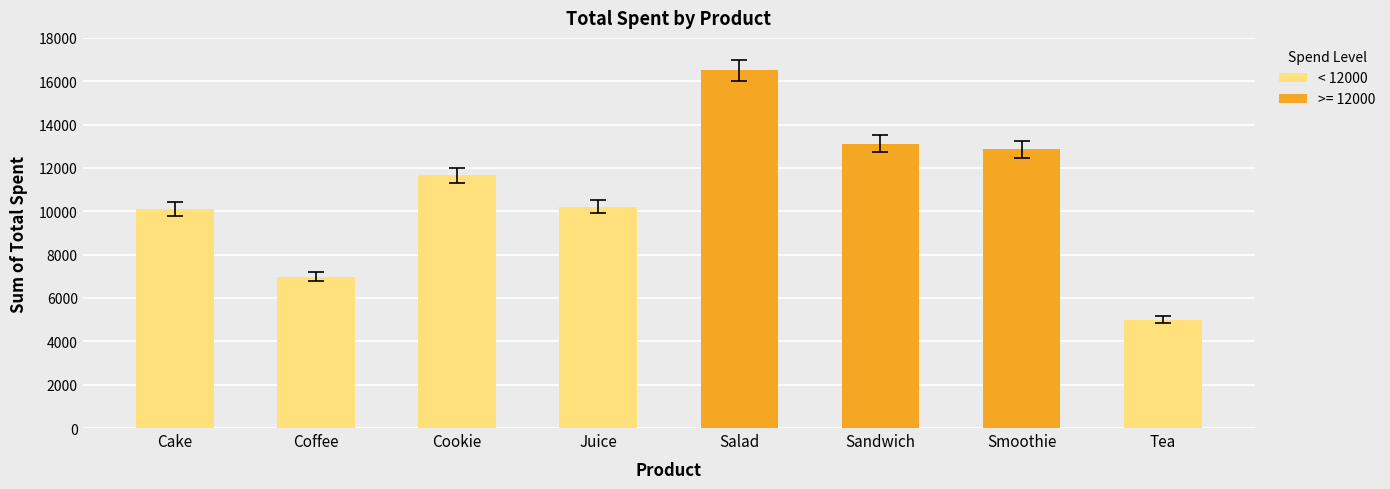

What is the value of the 5th bar from the left?

16504.0